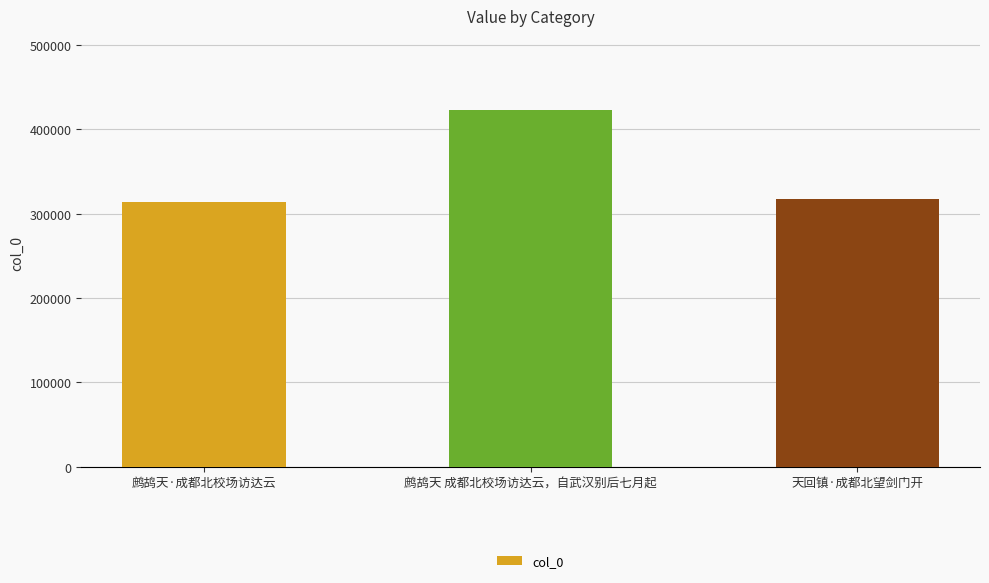

Between 鹧鸪天 成都北校场访达云，自武汉别后七月起 and 鹧鸪天·成都北校场访达云, which is larger?

鹧鸪天 成都北校场访达云，自武汉别后七月起